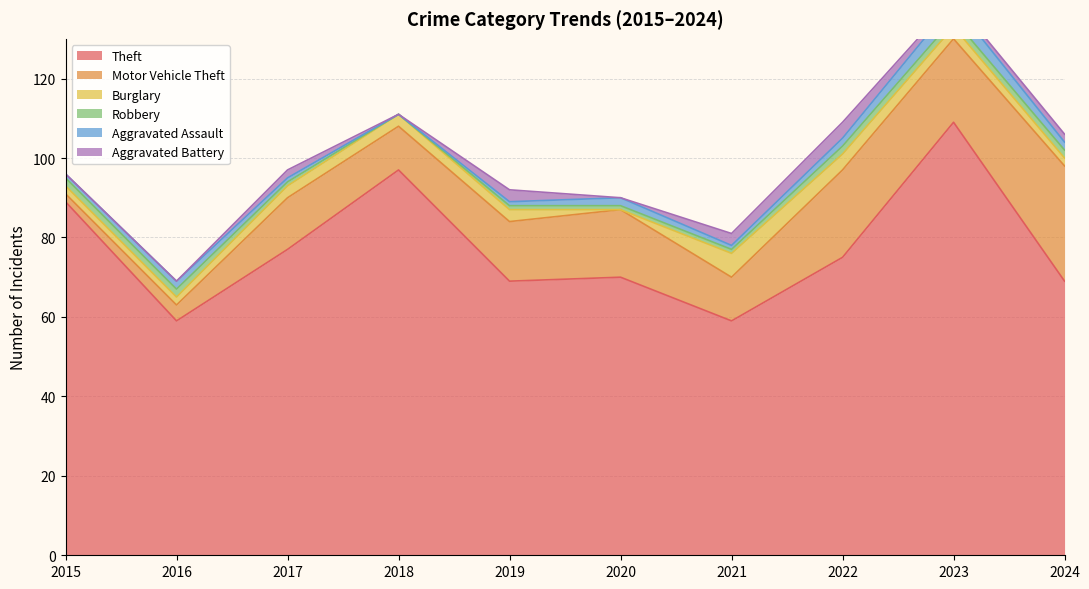

What are all the series names shown in the legend?

Theft, Motor Vehicle Theft, Burglary, Robbery, Aggravated Assault, Aggravated Battery